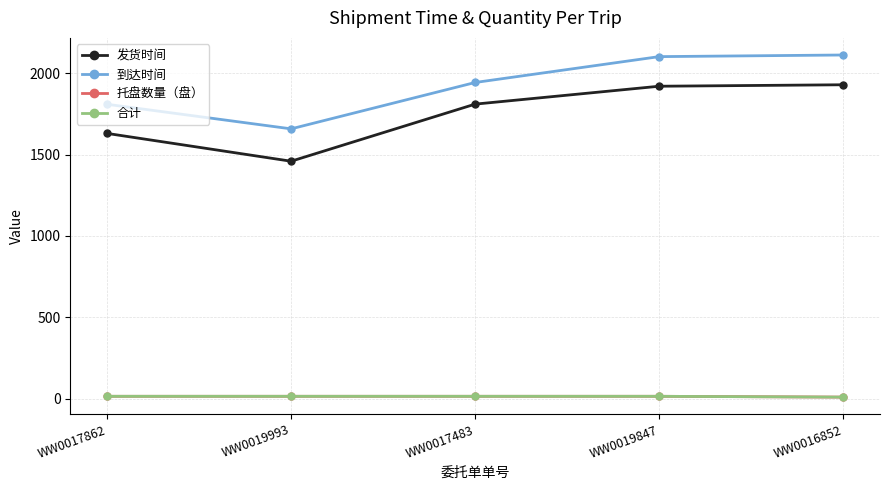

What is the highest value of the 合计 series?

14